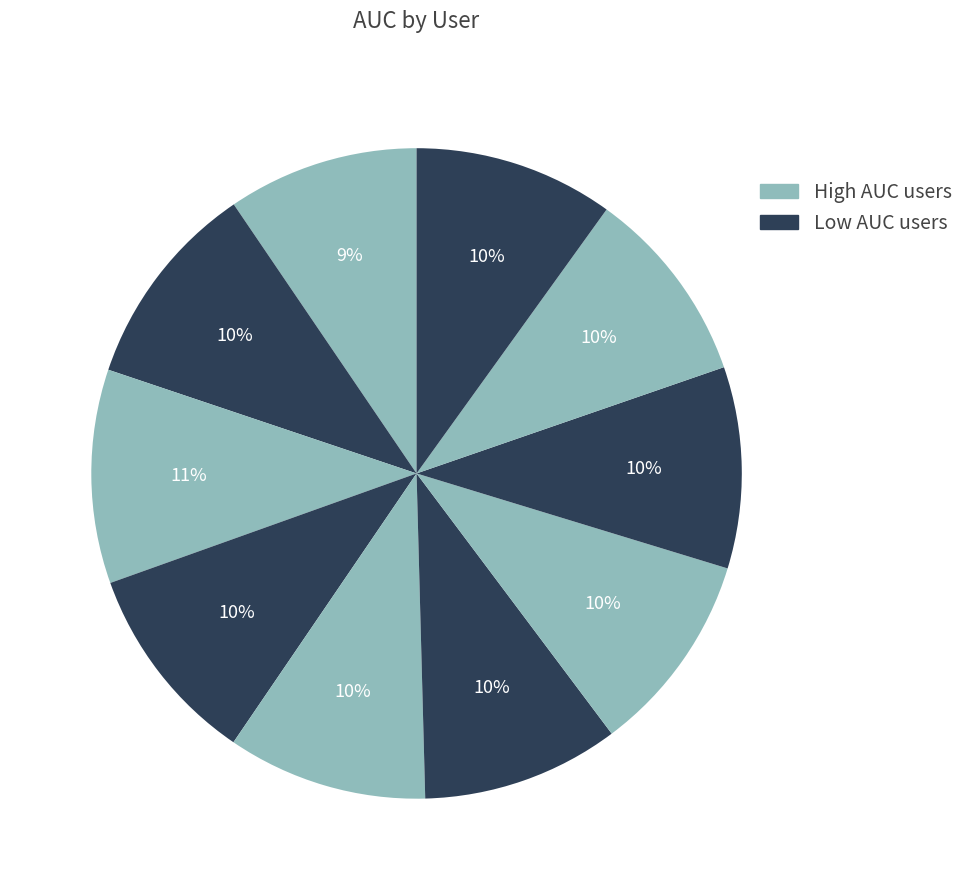

Which category has the smallest portion of the pie?

7